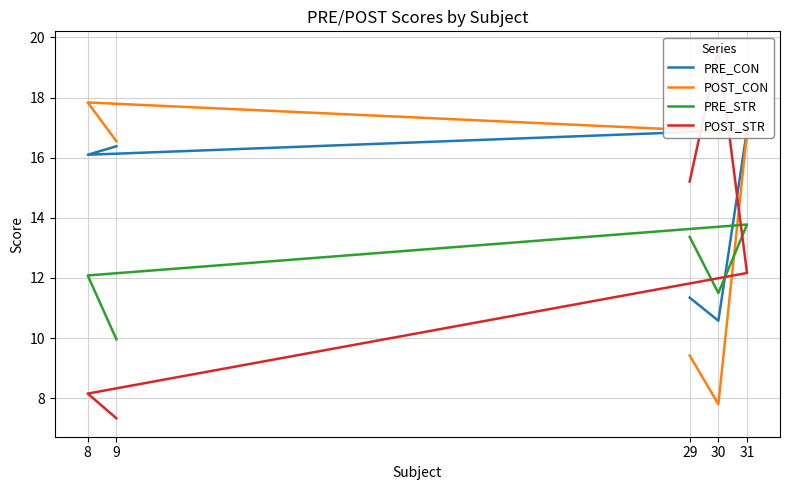

Is this an area chart (filled region under the line)?

No